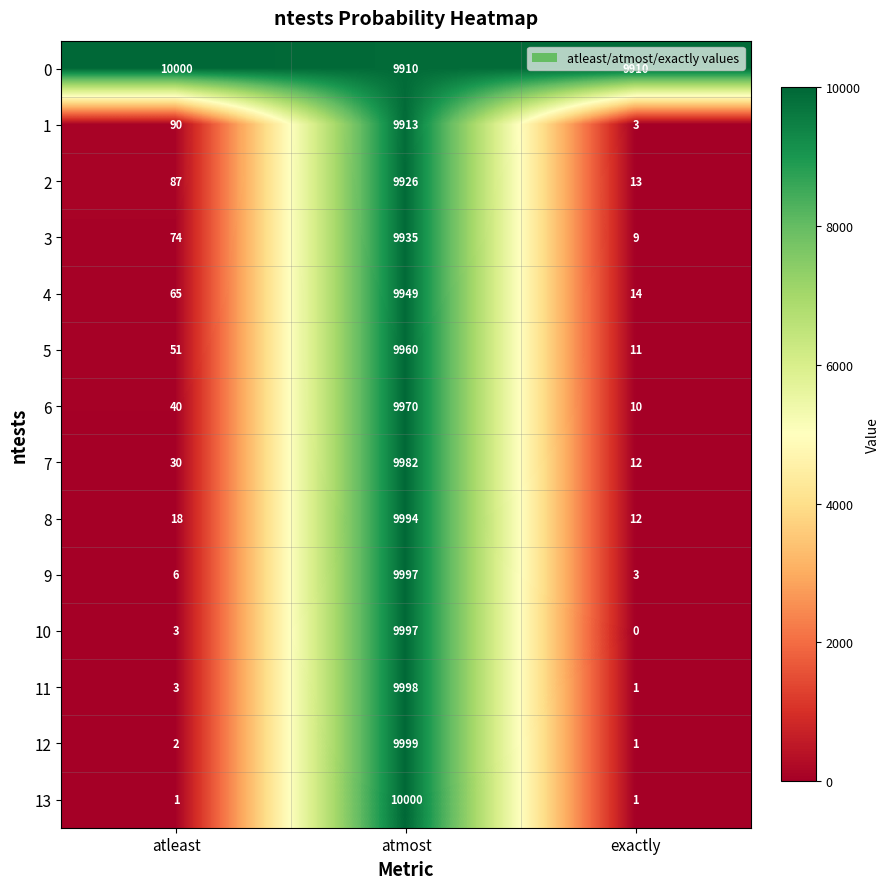

What is the sum of the 12 values at exactly and atleast?

3